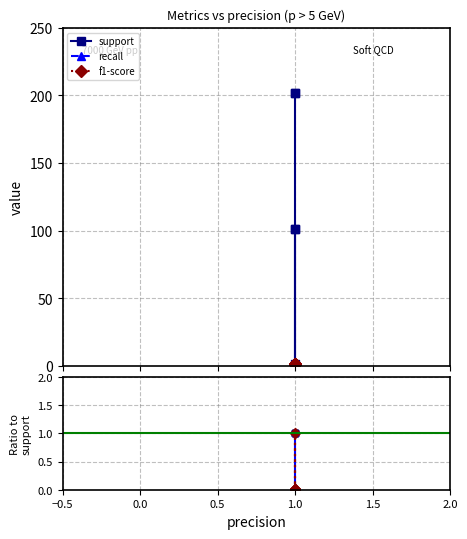

True or false: support has a value of 0.2 at 1.0.

False